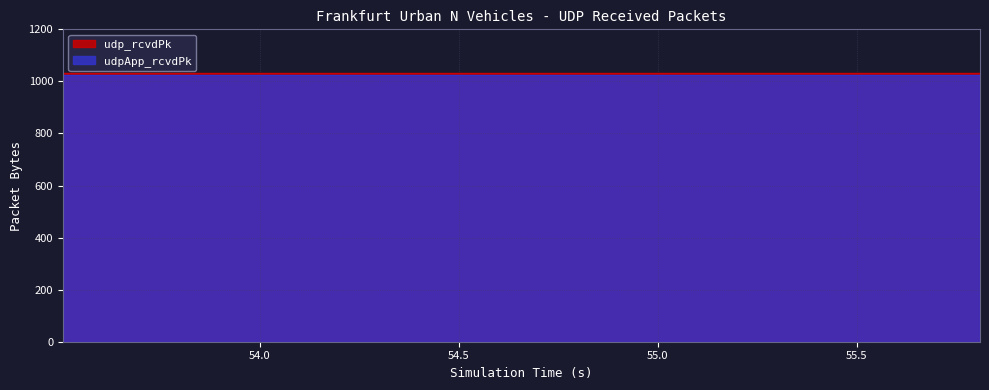

True or false: udpApp_rcvdPk has a value of 1771 at 15.

False